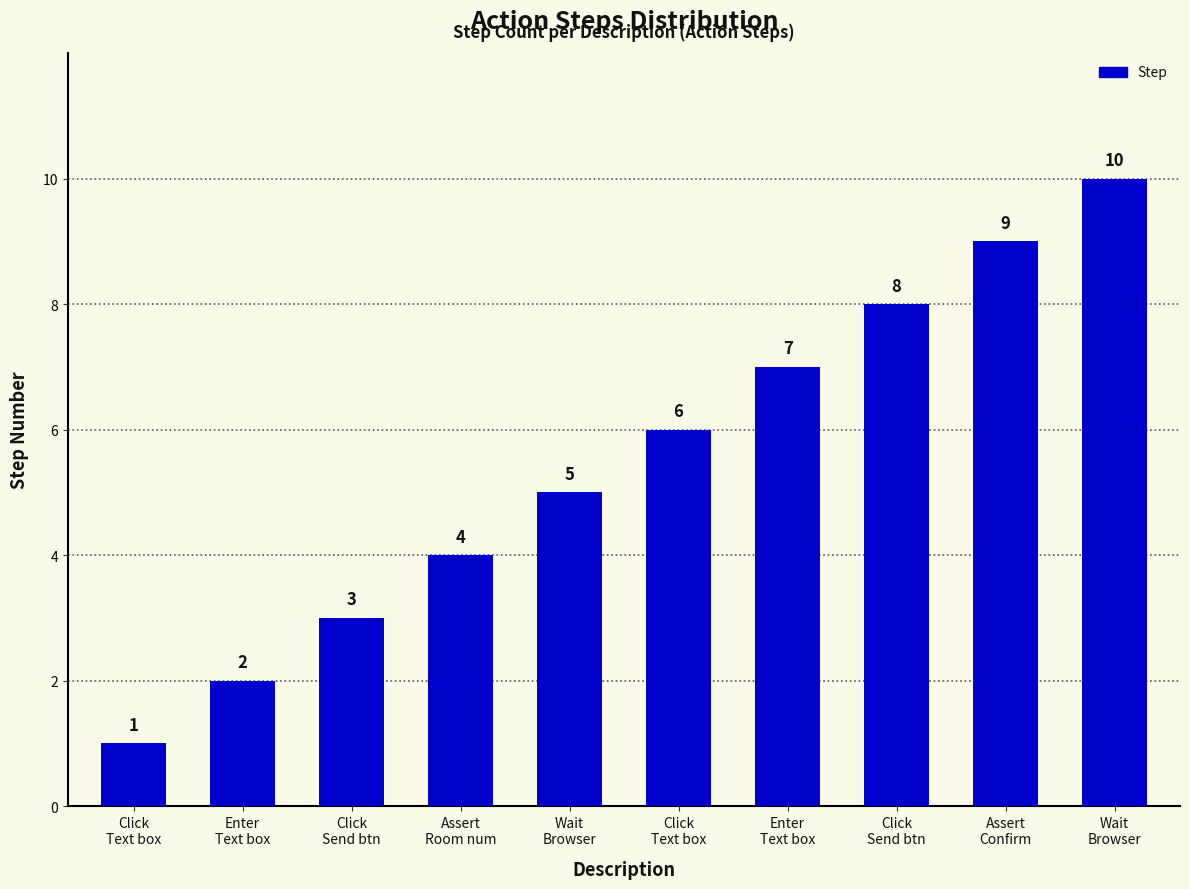

How many series are shown in this chart?

1